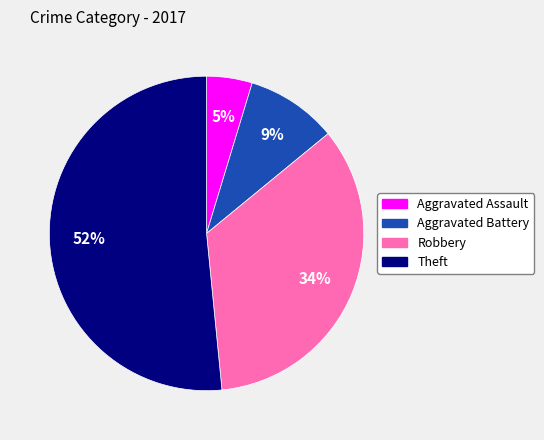

Rank the categories by value from highest to lowest.

Theft, Robbery, Aggravated Battery, Aggravated Assault